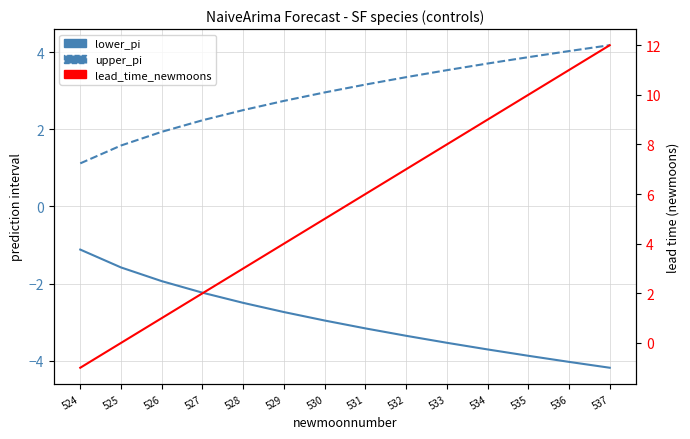

Reading right to left, extract all data points from this chart.

lower_pi: 537=-4.2	536=-4.0	535=-3.9	534=-3.7	533=-3.5	532=-3.4	531=-3.2	530=-3.0	529=-2.7	528=-2.5	527=-2.2	526=-1.9	525=-1.6	524=-1.1
upper_pi: 537=4.2	536=4.0	535=3.9	534=3.7	533=3.5	532=3.4	531=3.2	530=3.0	529=2.7	528=2.5	527=2.2	526=1.9	525=1.6	524=1.1
lead_time_newmoons: 537=12.0	536=11.0	535=10.0	534=9.0	533=8.0	532=7.0	531=6.0	530=5.0	529=4.0	528=3.0	527=2.0	526=1.0	525=0.0	524=-1.0